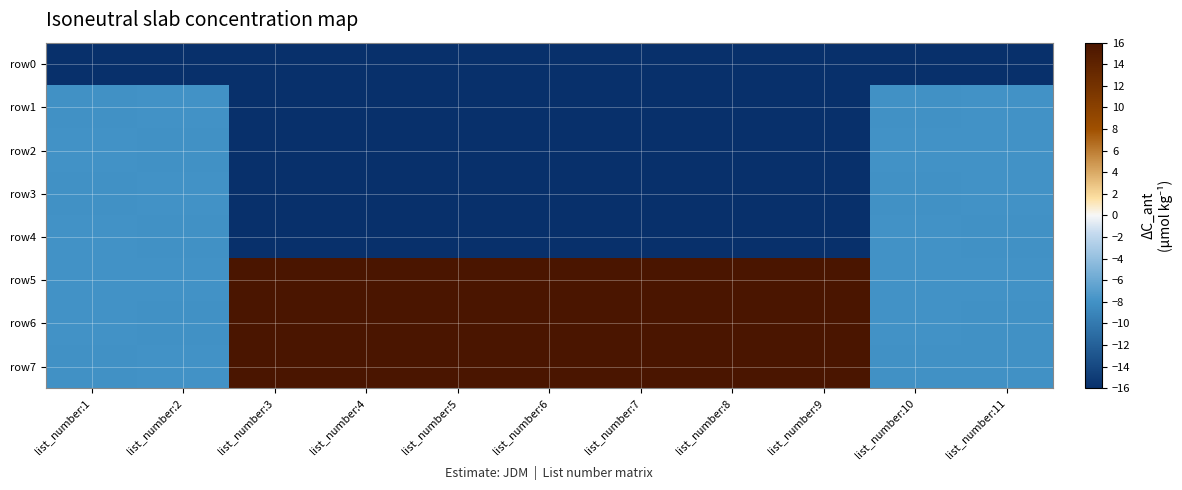

Rank the series by their maximum value, from lowest to highest.

row0, row1, row2, row3, row4, row5, row6, row7